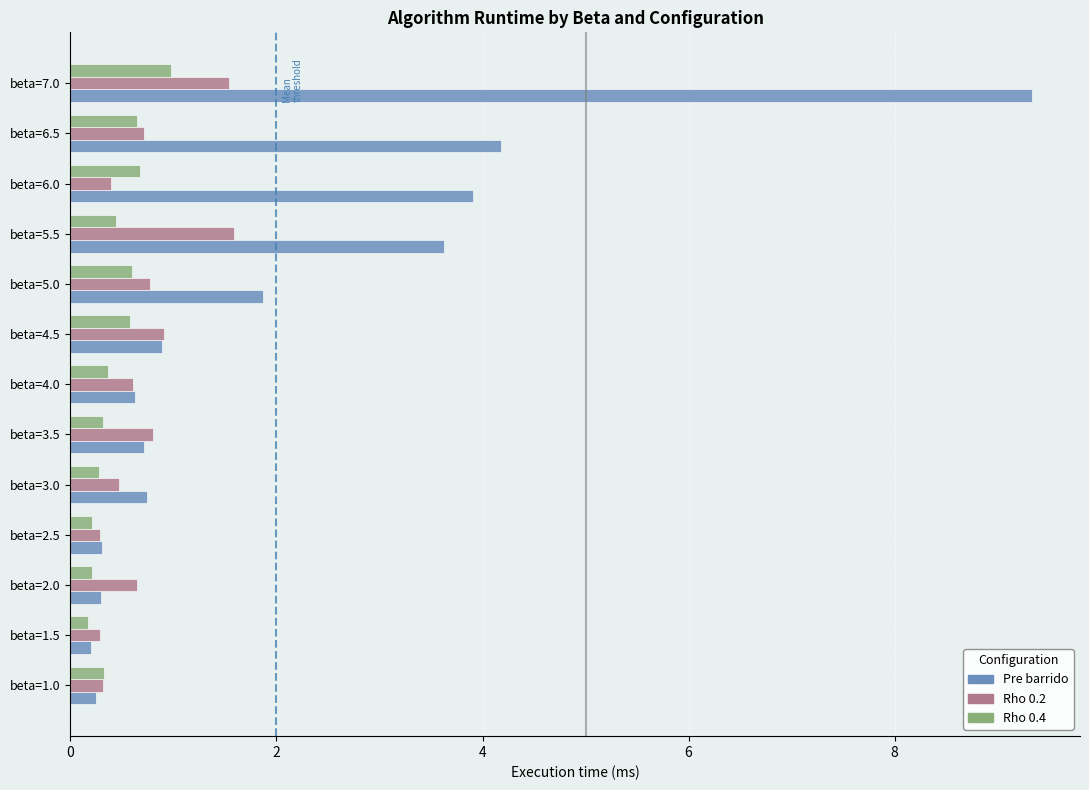

What is the maximum value shown in the chart?

9.3